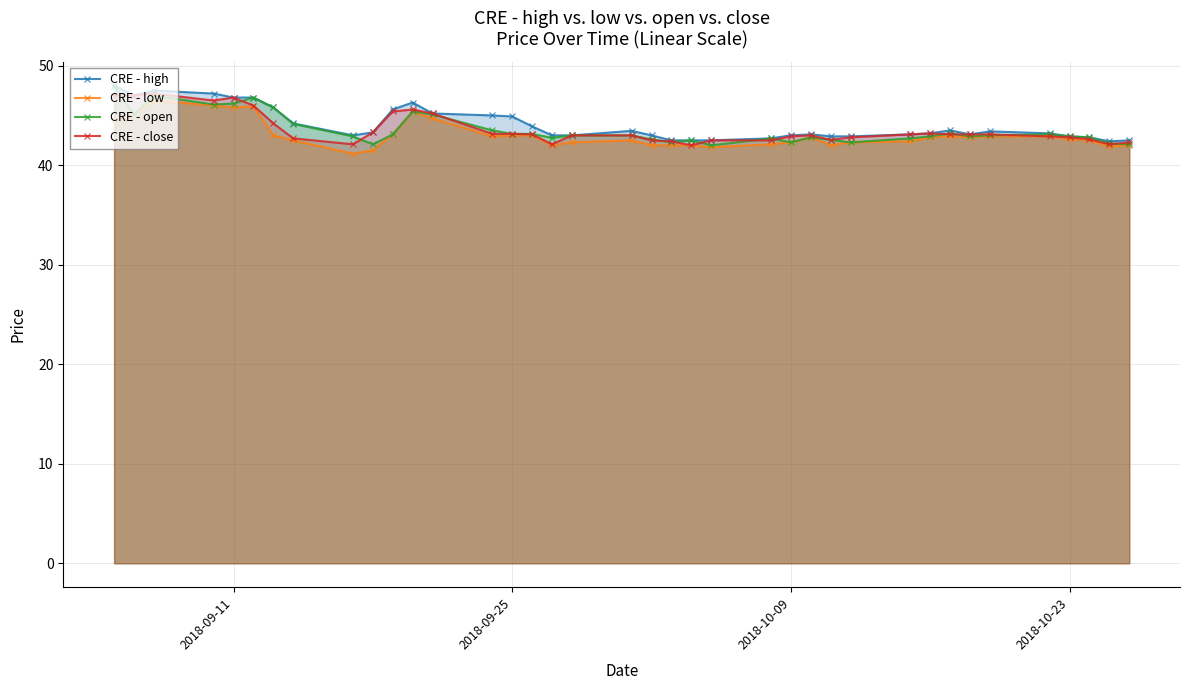

True or false: CRE - close and CRE - high intersect in this chart.

False